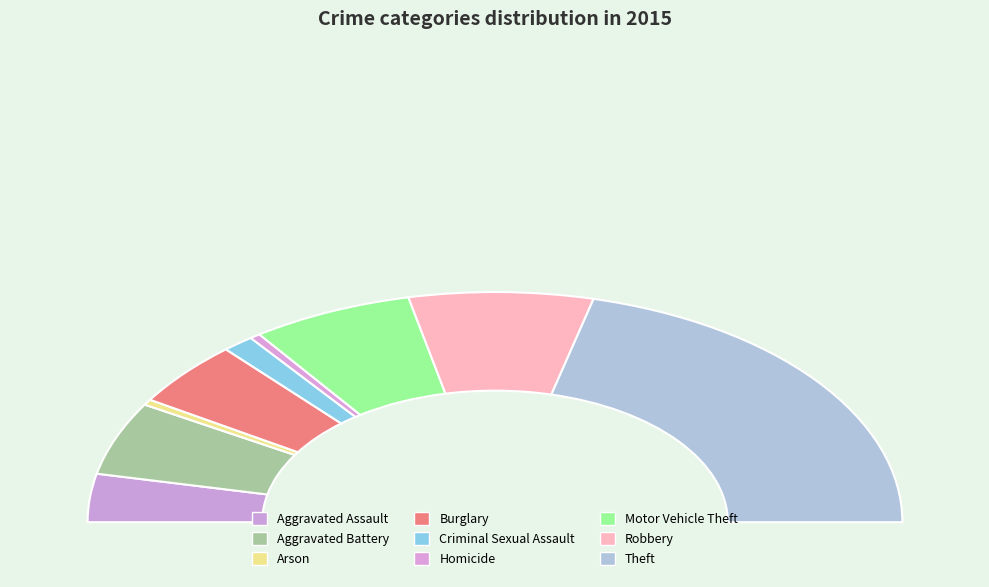

The Arson slice represents 1% of the pie. True or false?

True